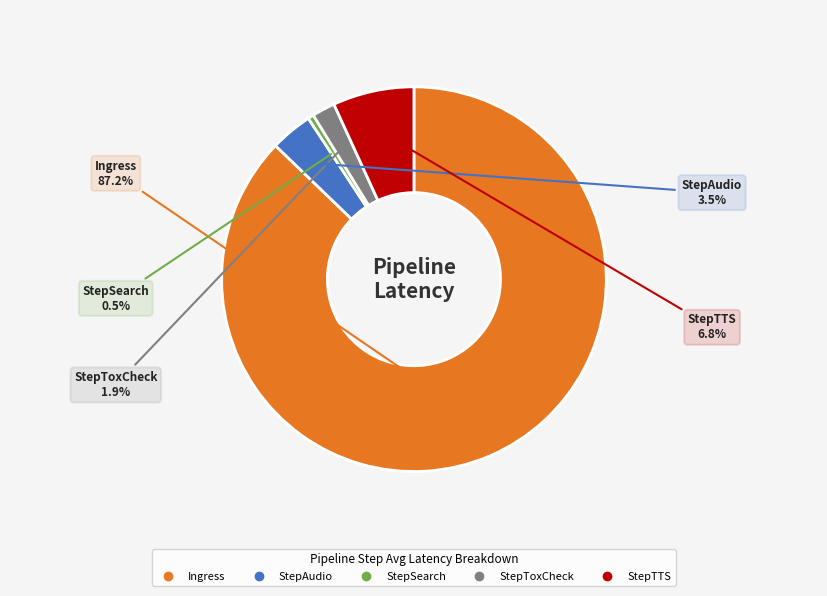

Do StepTTS and StepAudio together represent more than half of the pie?

No